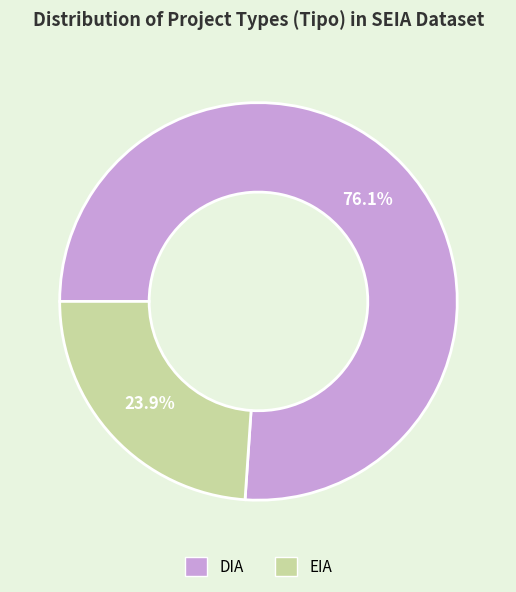

True or false: DIA accounts for 76% of the total.

True